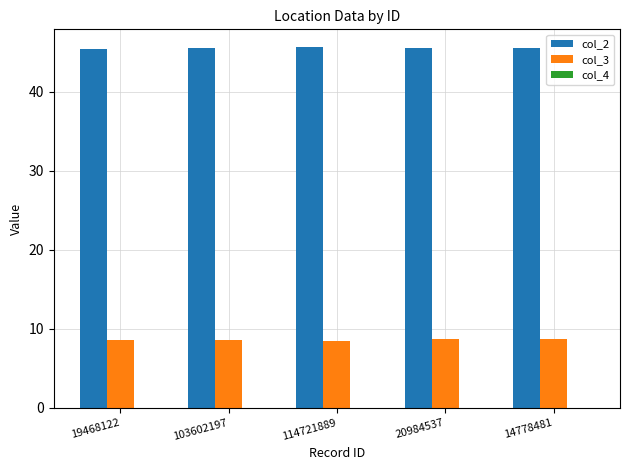

What is the maximum value shown in the chart?

45.6